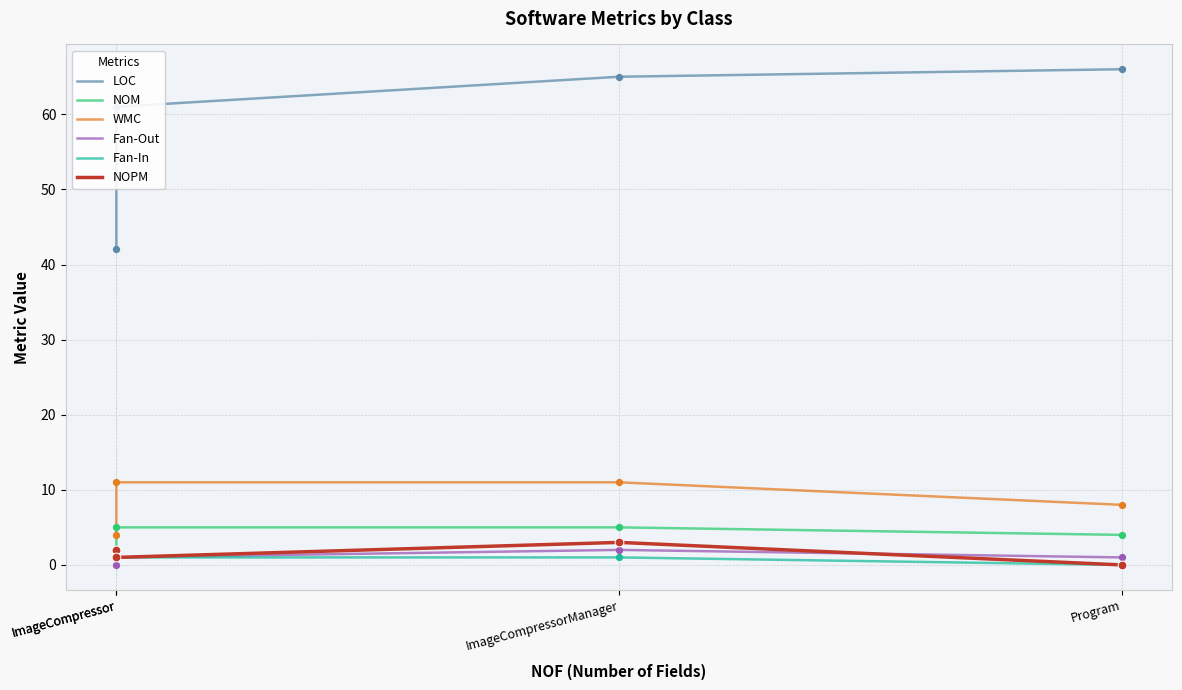

Which series has the largest Y range (max minus min)?

LOC